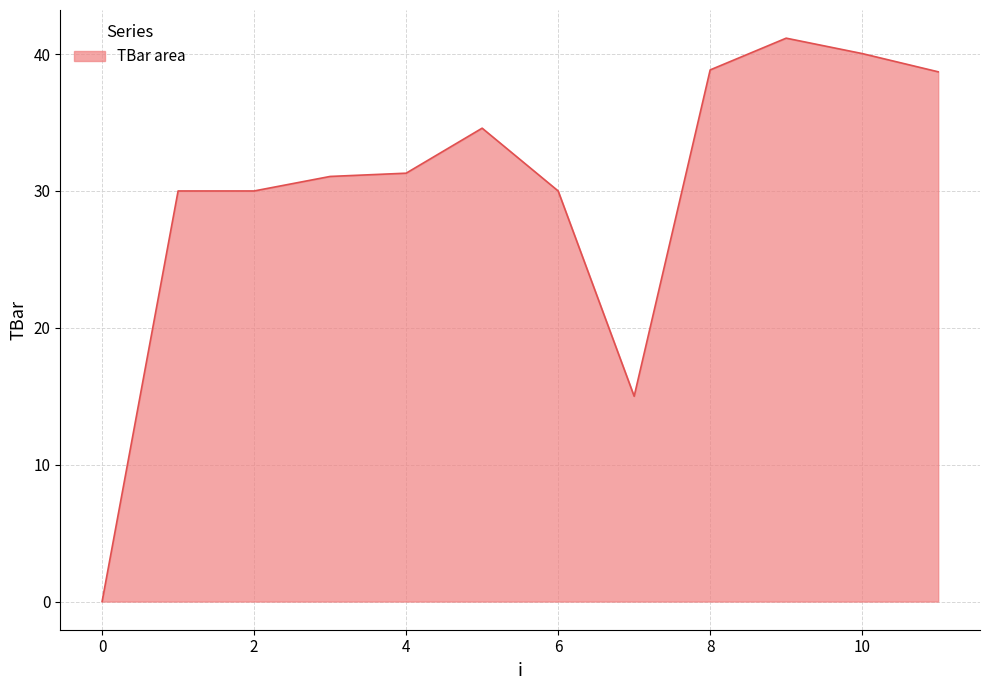

What is the maximum value shown in the chart?

41.2